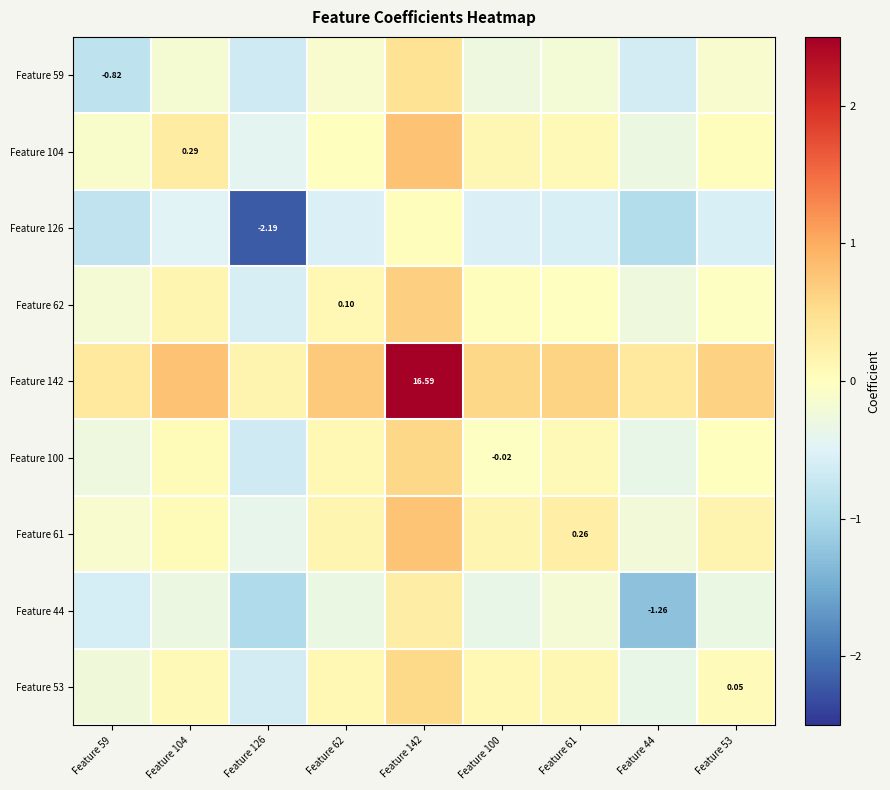

Is it true that Feature 126 equals -0.3 at Feature 100?

False